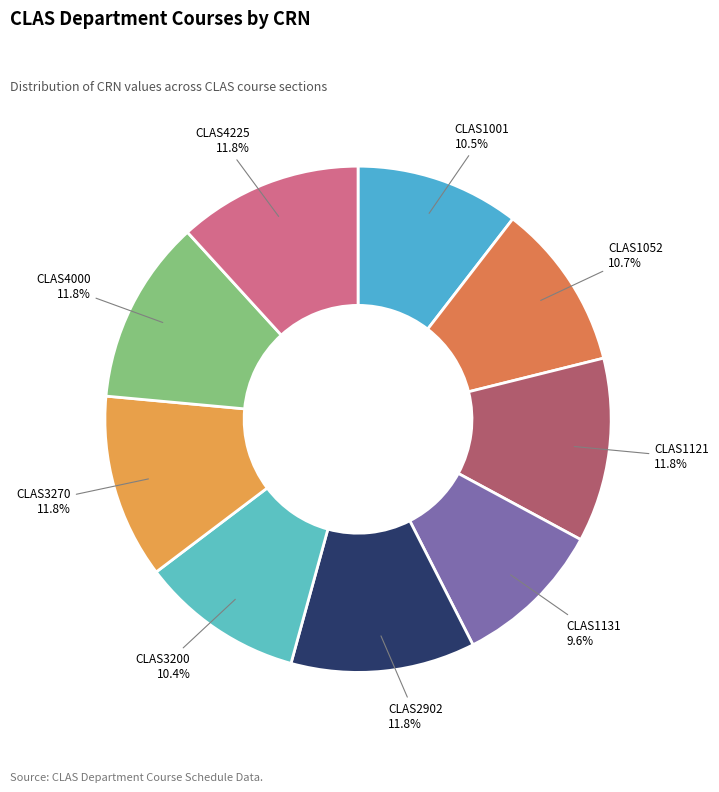

Is it true that CLAS4225 is 12% of the pie?

True